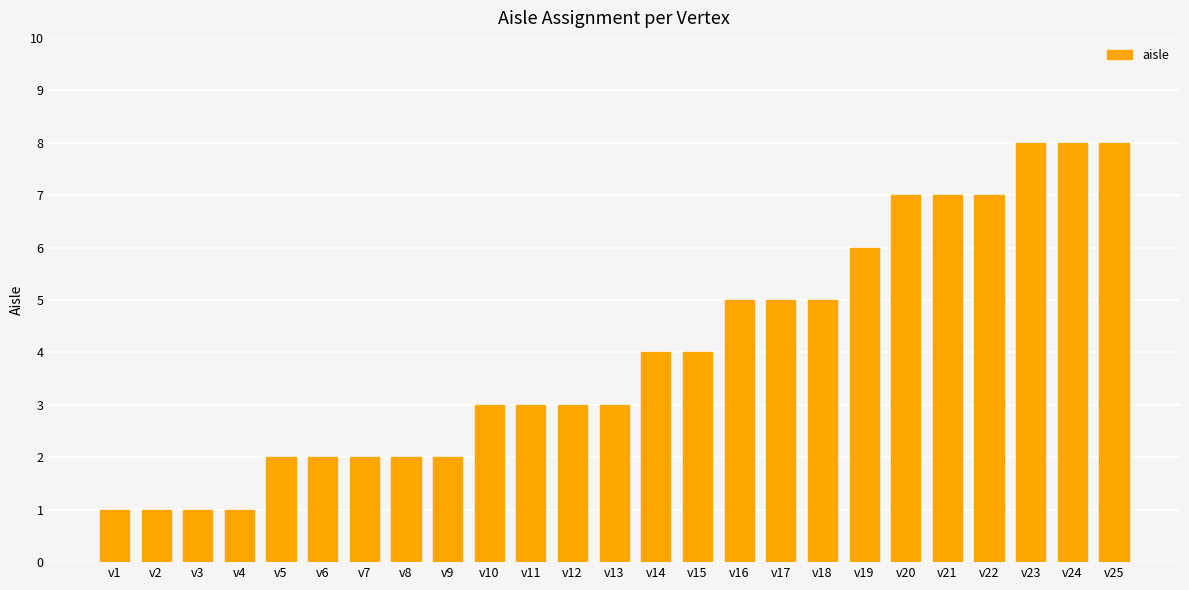

What is the value of the 11th bar from the left?

3